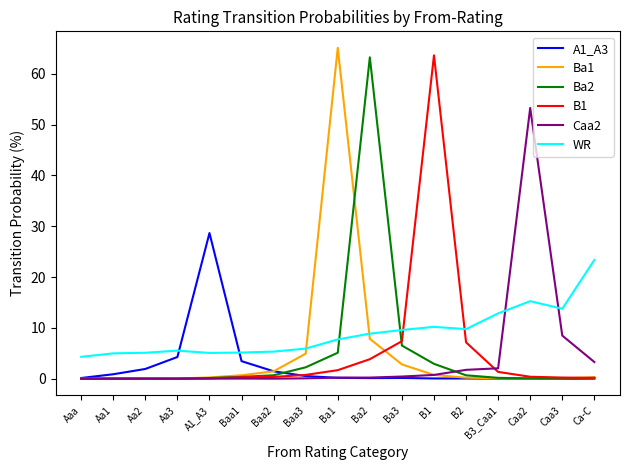

What is the difference between the maximum and minimum values in the A1_A3 series?

28.7